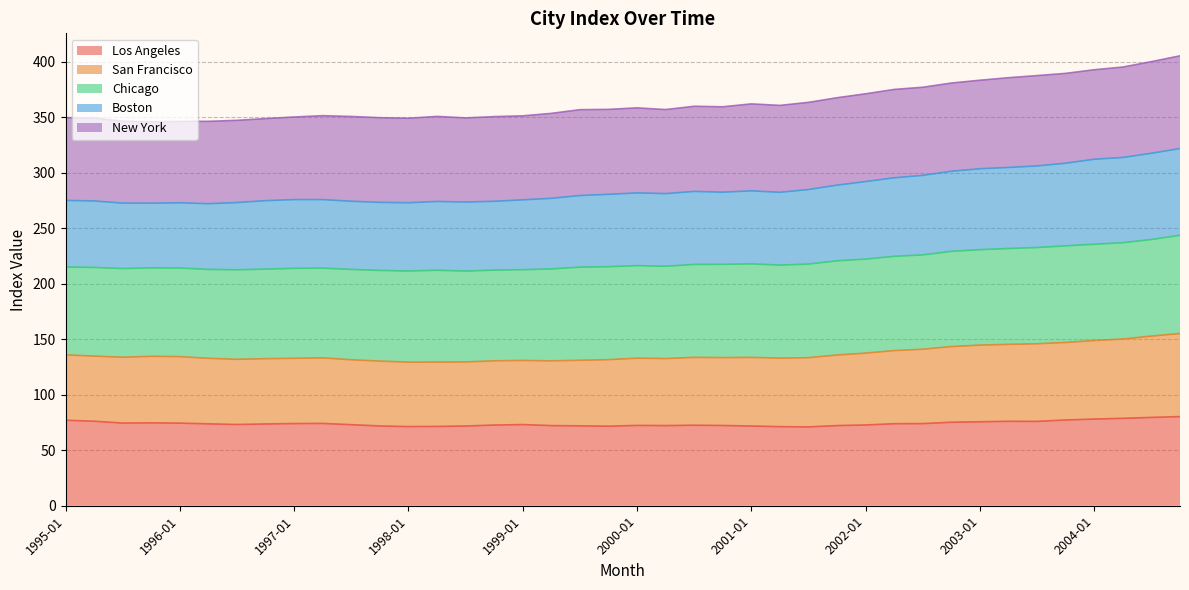

What is the total value across all series at 2003-01?

383.3